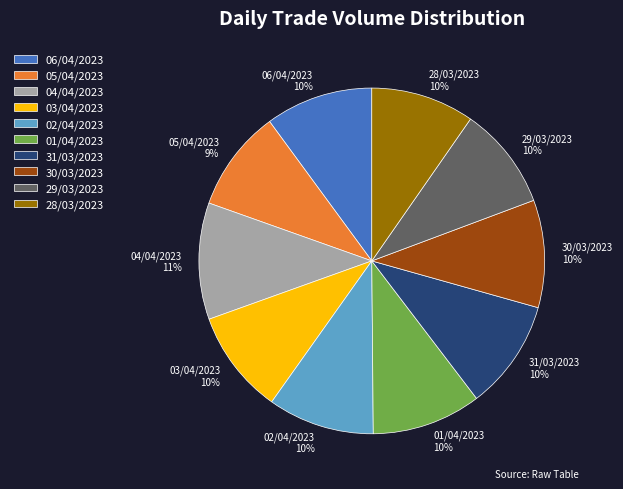

Count the number of slices in the pie.

10